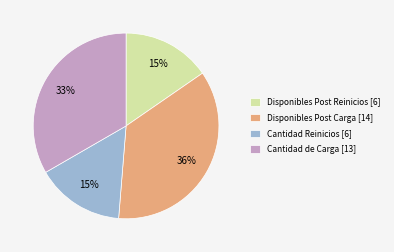

Combined, do Cantidad de Carga [13] and Cantidad Reinicios [6] account for over 50%?

No